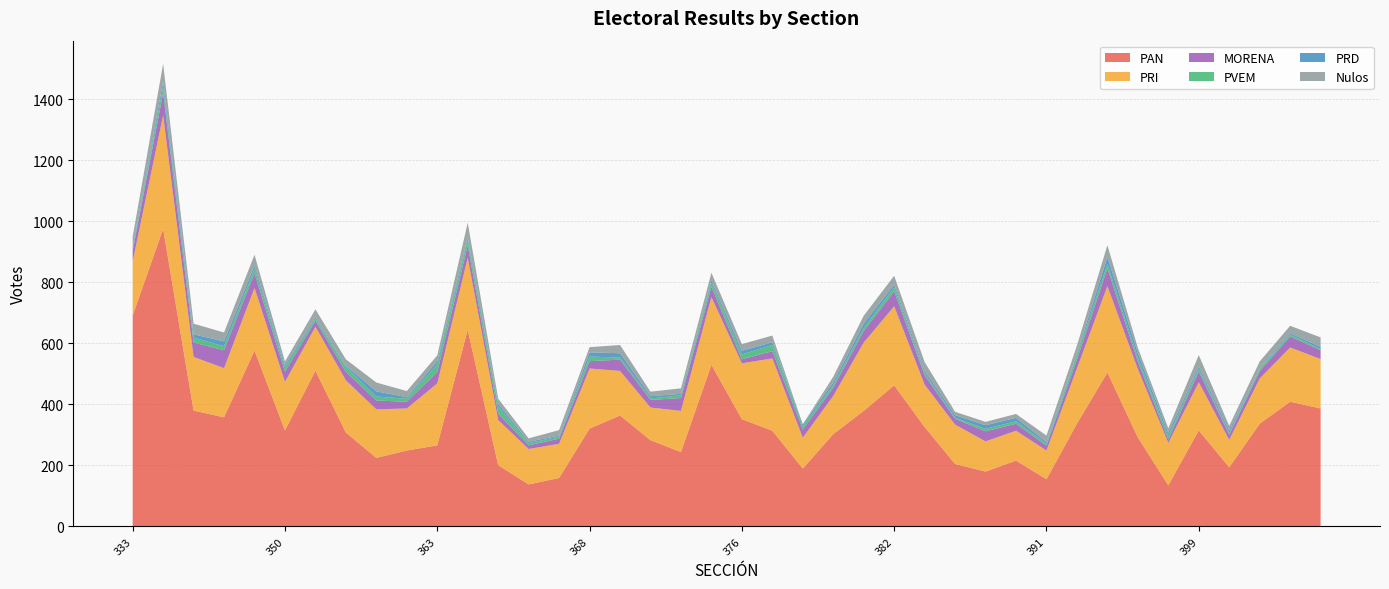

Reading left to right, transcribe all the data shown in this chart.

PAN: 333=692	338=976	347=380	348=358	349=577	350=315	351=511	354=308	361=225	362=249	363=266	364=645	365=201	366=138	367=159	368=321	369=364	370=283	371=244	375=530	376=352	377=314	378=190	379=303	380=379	382=463	383=326	384=205	385=180	390=216	391=155	392=337	393=505	394=292	398=135	399=315	400=194	401=337	402=409	410=387
PRI: 333=177	338=372	347=176	348=161	349=205	350=159	351=144	354=171	361=159	362=138	363=203	364=236	365=148	366=116	367=112	368=197	369=146	370=107	371=135	375=222	376=183	377=237	378=101	379=125	380=224	382=259	383=139	384=129	385=99	390=98	391=94	392=181	393=283	394=224	398=139	399=158	400=90	401=148	402=178	410=162
MORENA: 333=35	338=74	347=47	348=59	349=48	350=34	351=19	354=28	361=29	362=22	363=38	364=40	365=21	366=12	367=17	368=24	369=37	370=25	371=42	375=34	376=13	377=24	378=27	379=27	380=38	382=49	383=31	384=19	385=33	390=23	391=16	392=29	393=58	394=25	398=11	399=35	400=17	401=24	402=36	410=29
PVEM: 333=6	338=20	347=16	348=13	349=15	350=14	351=7	354=16	361=13	362=10	363=25	364=18	365=23	366=7	367=7	368=15	369=7	370=5	371=9	375=14	376=16	377=20	378=11	379=8	380=10	382=13	383=7	384=4	385=8	390=8	391=6	392=15	393=14	394=13	398=12	399=9	400=4	401=7	402=6	410=4
PRD: 333=6	338=17	347=11	348=16	349=11	350=7	351=5	354=4	361=17	362=5	363=10	364=9	365=9	366=5	367=3	368=14	369=14	370=7	371=5	375=8	376=12	377=9	378=6	379=9	380=14	382=9	383=8	384=8	385=12	390=11	391=6	392=5	393=24	394=15	398=10	399=8	400=9	401=3	402=5	410=7
Nulos: 333=34	338=58	347=35	348=29	349=35	350=12	351=26	354=21	361=29	362=20	363=19	364=48	365=17	366=11	367=18	368=17	369=27	370=15	371=18	375=24	376=22	377=22	378=0	379=19	380=26	382=29	383=28	384=11	385=11	390=13	391=21	392=26	393=38	394=17	398=15	399=37	400=16	401=22	402=24	410=31